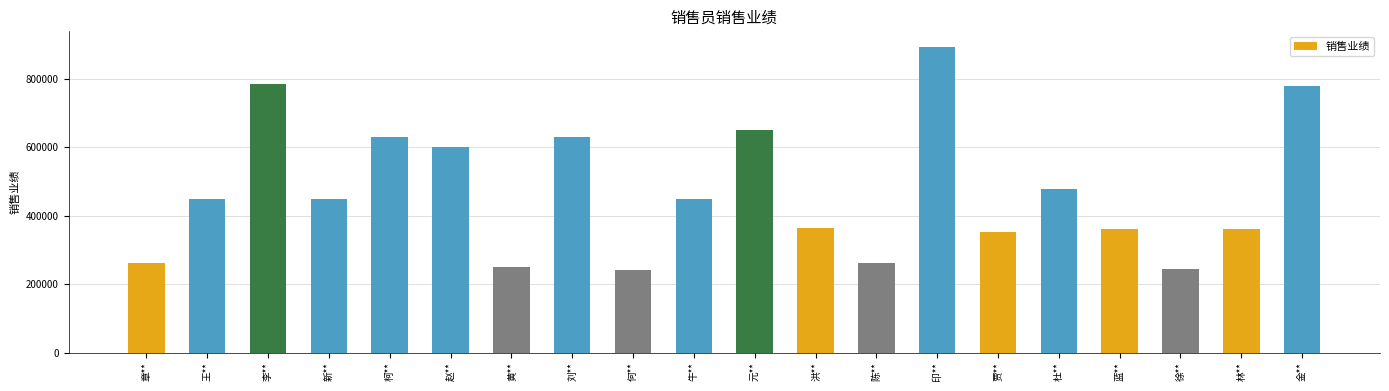

At which label is the value closest to 567500?

赵**